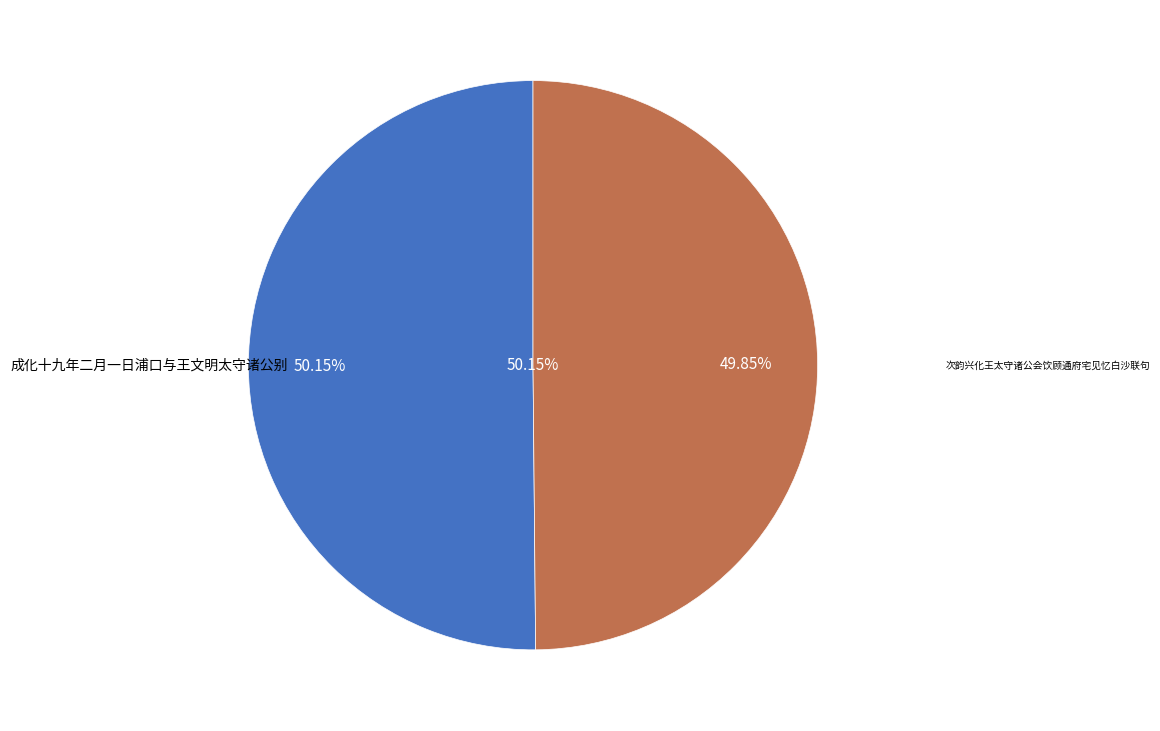

Does any single category account for the majority?

Yes